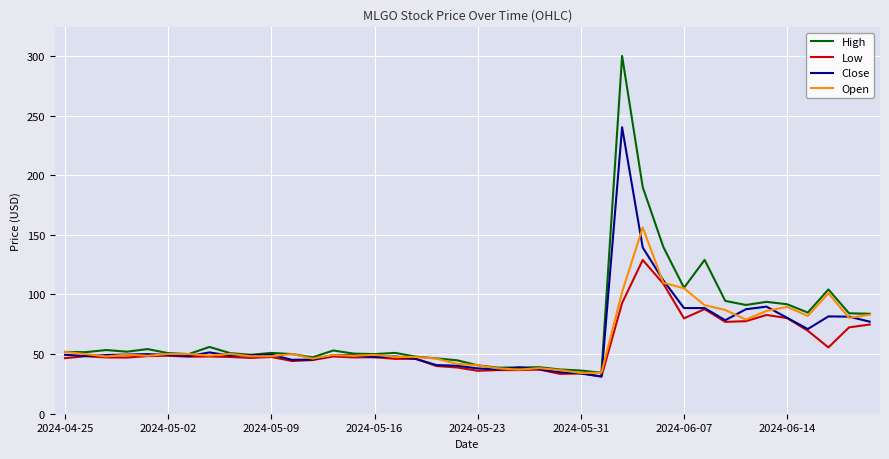

Which series has the largest range (max minus min)?

High